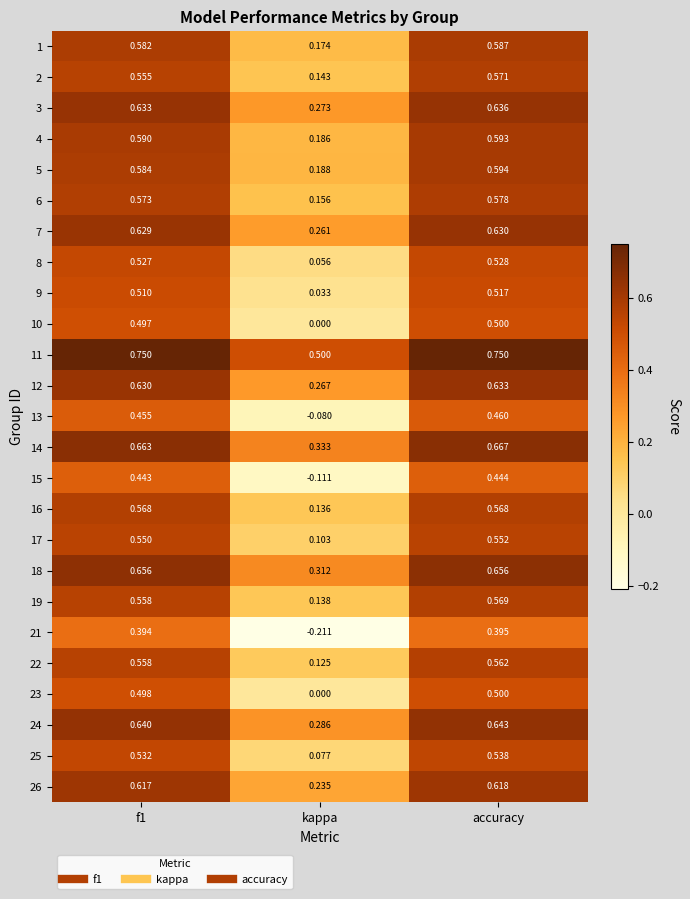

At which label does 9 reach its minimum?

kappa